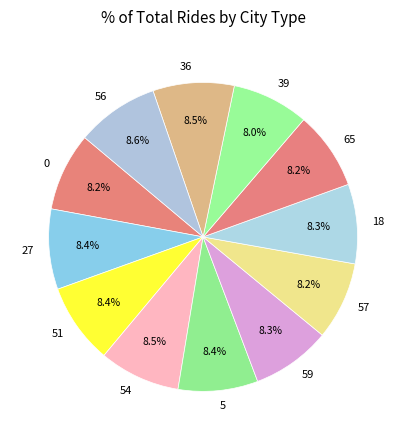

Does 56 represent more than half of the total?

No